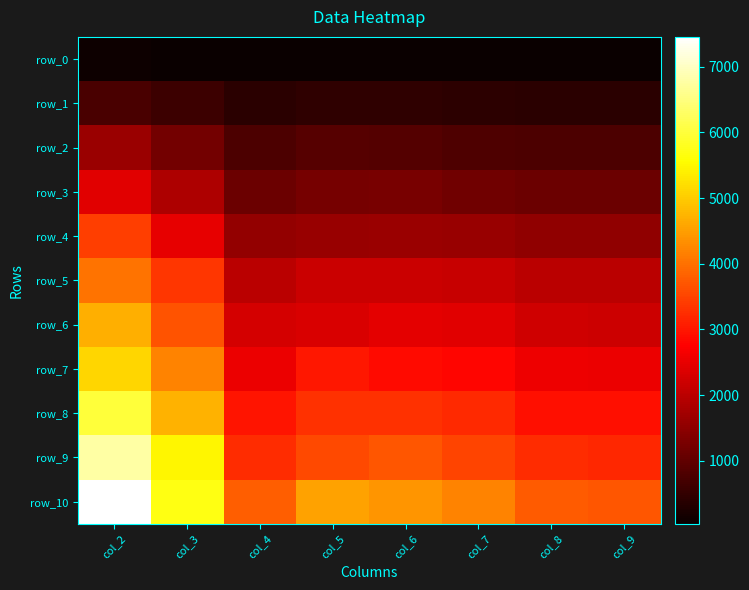

What is the approximate value of row_7 at col_5?

3012.9